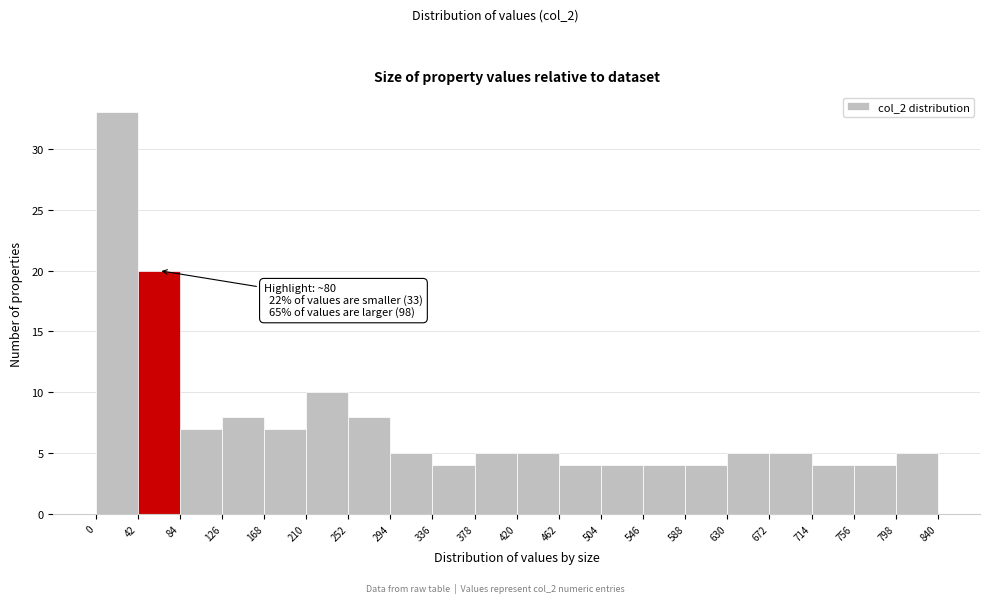

Which range on the x-axis has the tallest bar?

0 to 42